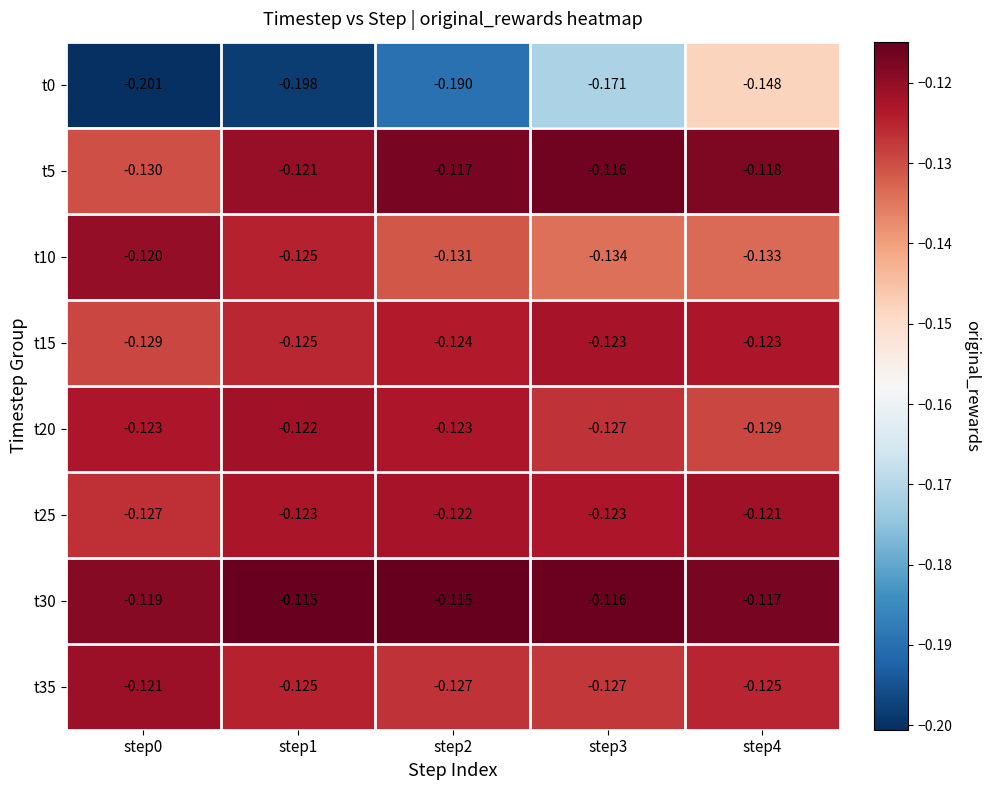

What is the total value across all series at step3?

-1.0